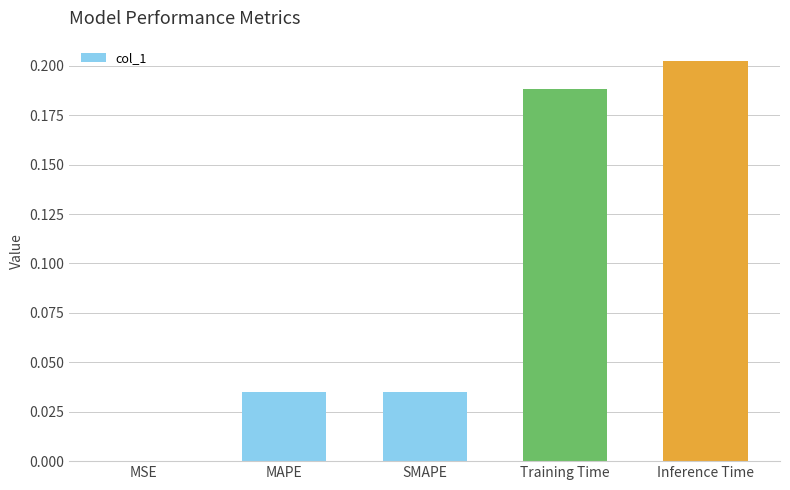

Which has a higher value, MSE or Inference Time?

Inference Time